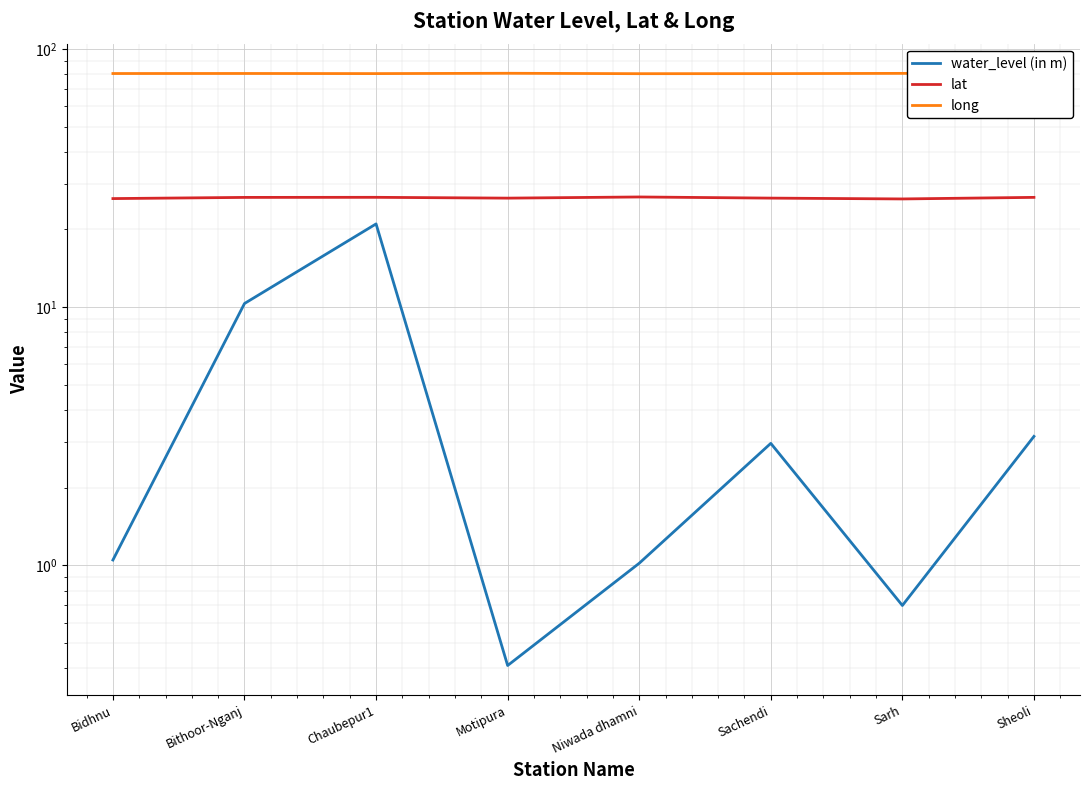

True or false: lat and long cross at least once.

False